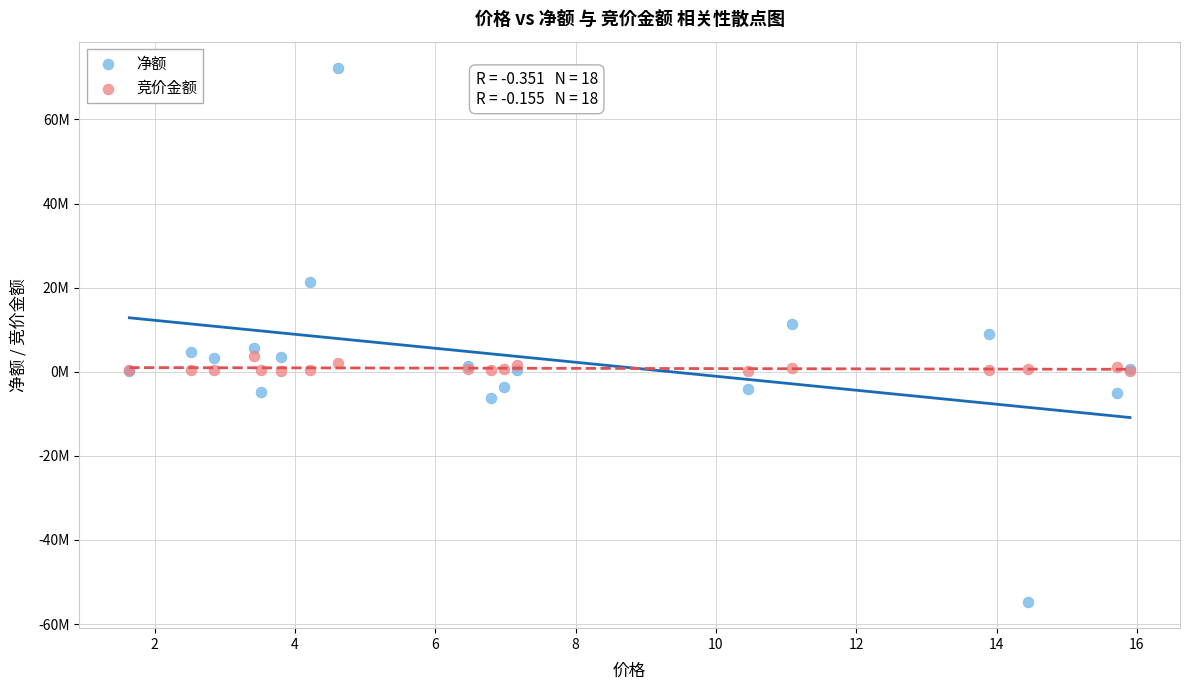

Which series contains the highest Y value?

净额